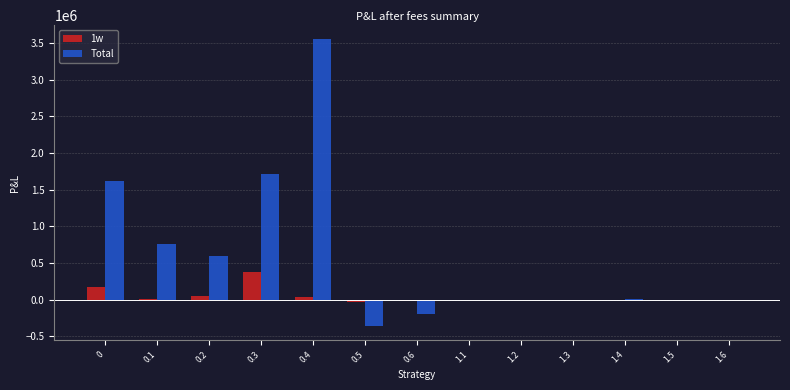

What is the average value of the 1w series?

47120